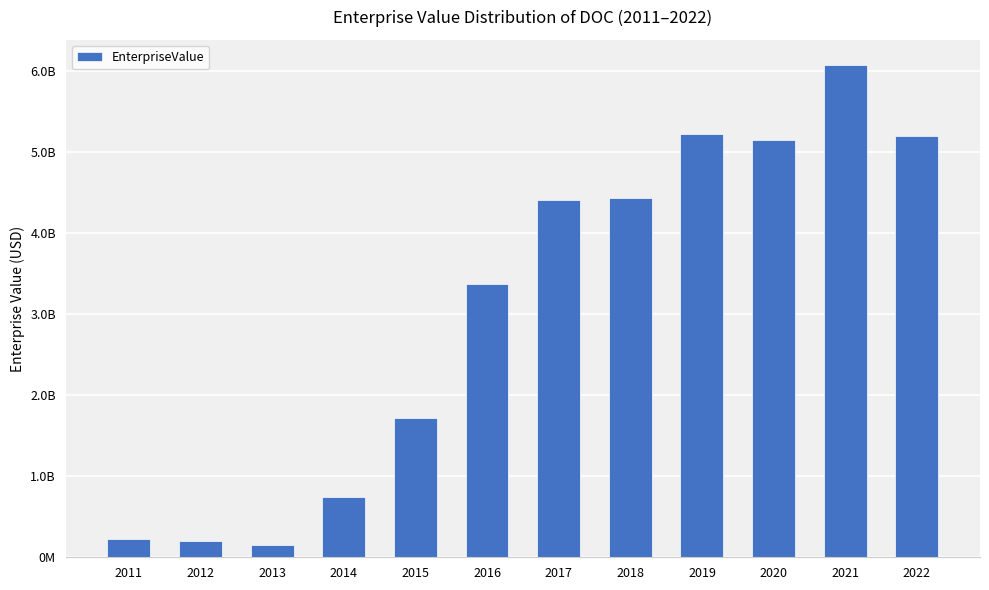

Are the bars horizontal?

No